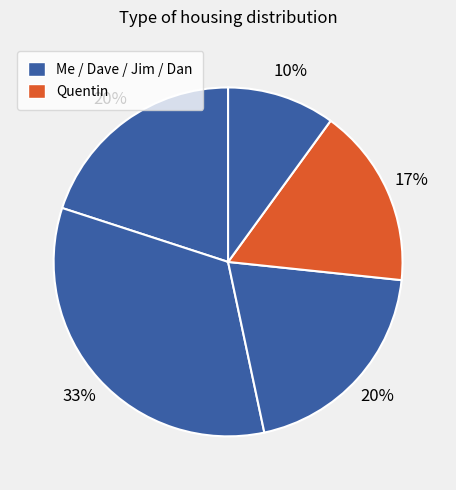

Count the number of slices in the pie.

5